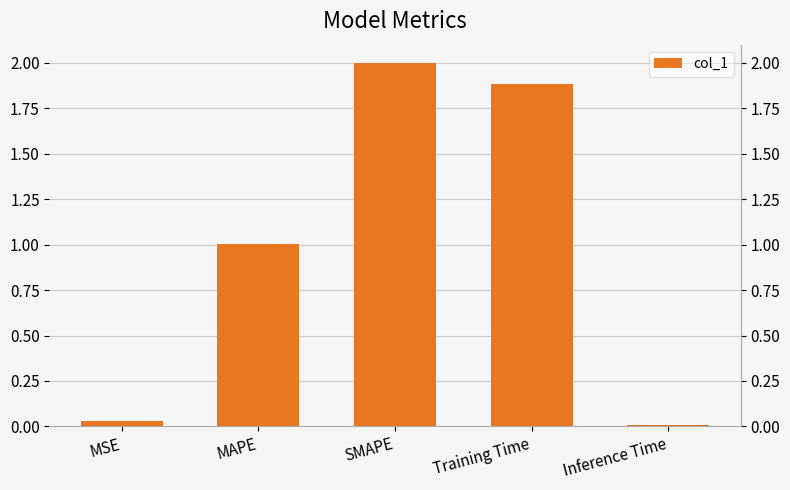

What is the label of the 4th bar from the right?

MAPE